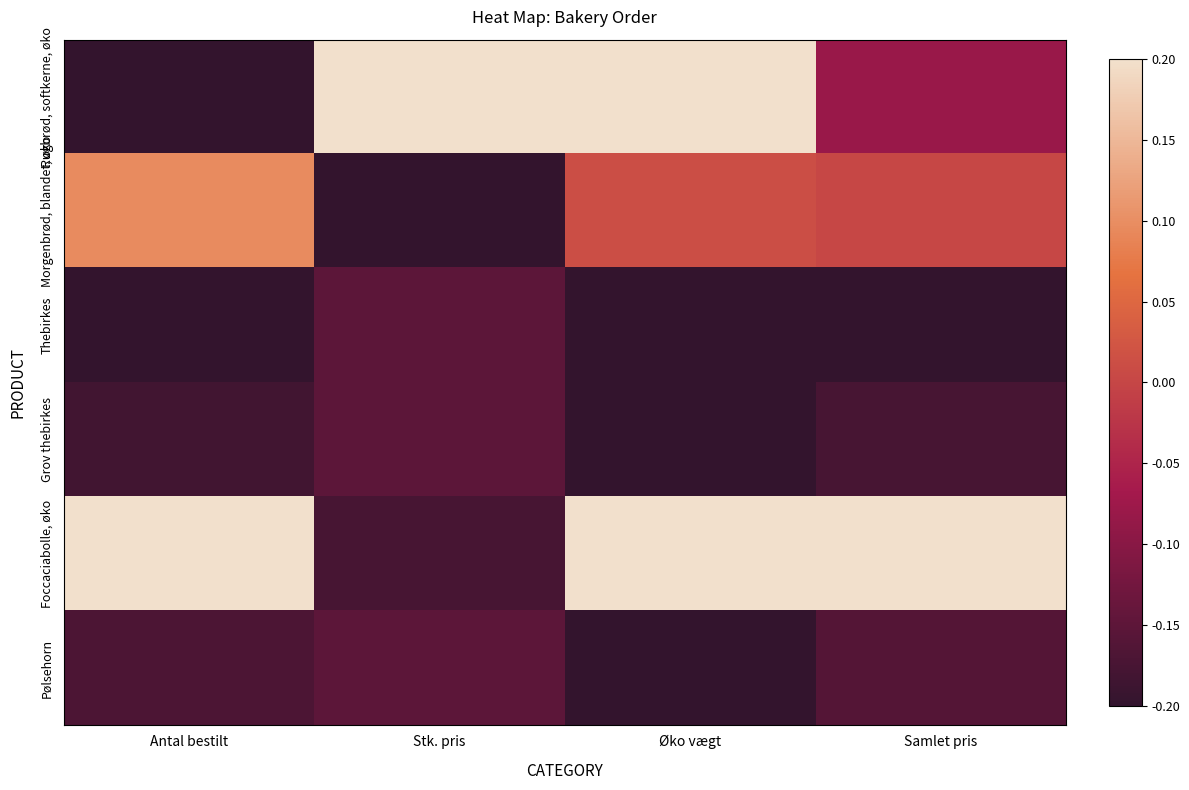

Count the number of data series in this chart.

6